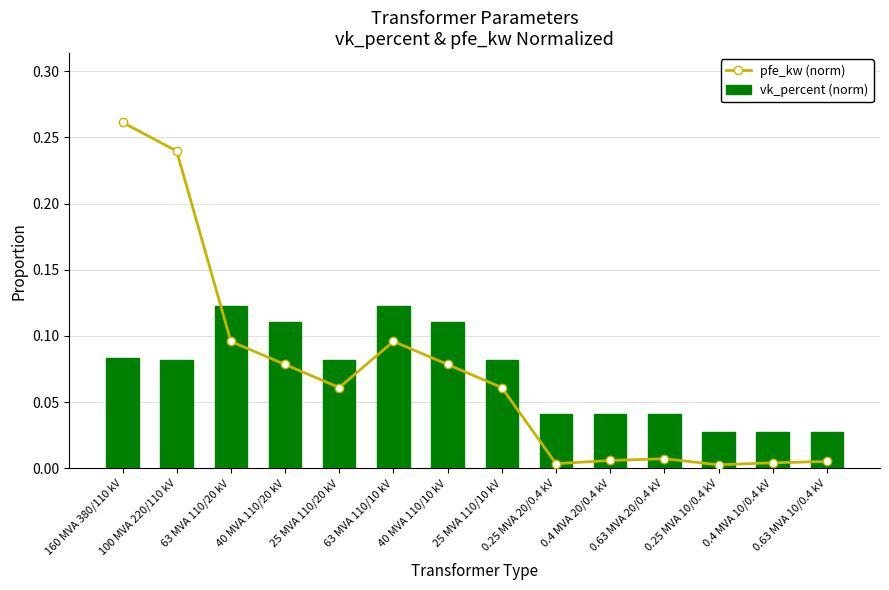

What is the sum of all vk_percent (norm) values?

1.0